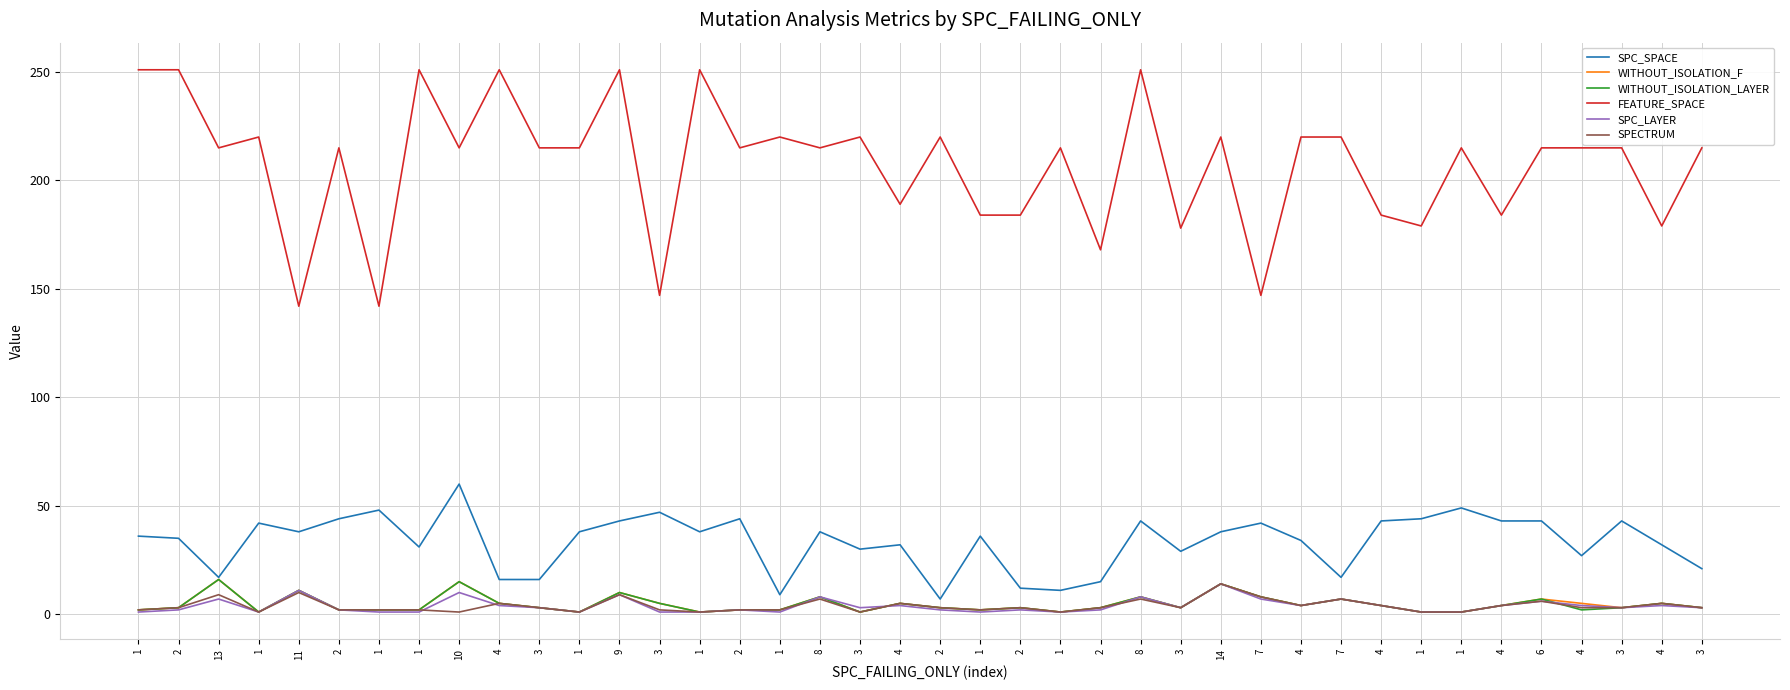

What is the label of the 1st point from the left?

1